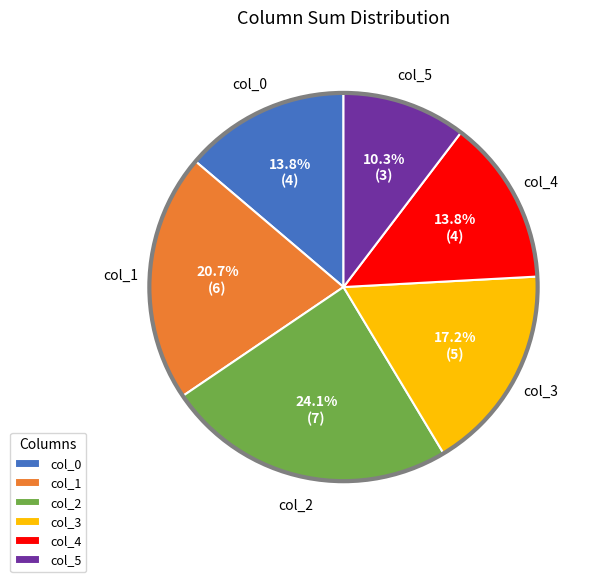

Which slice is the largest?

col_2